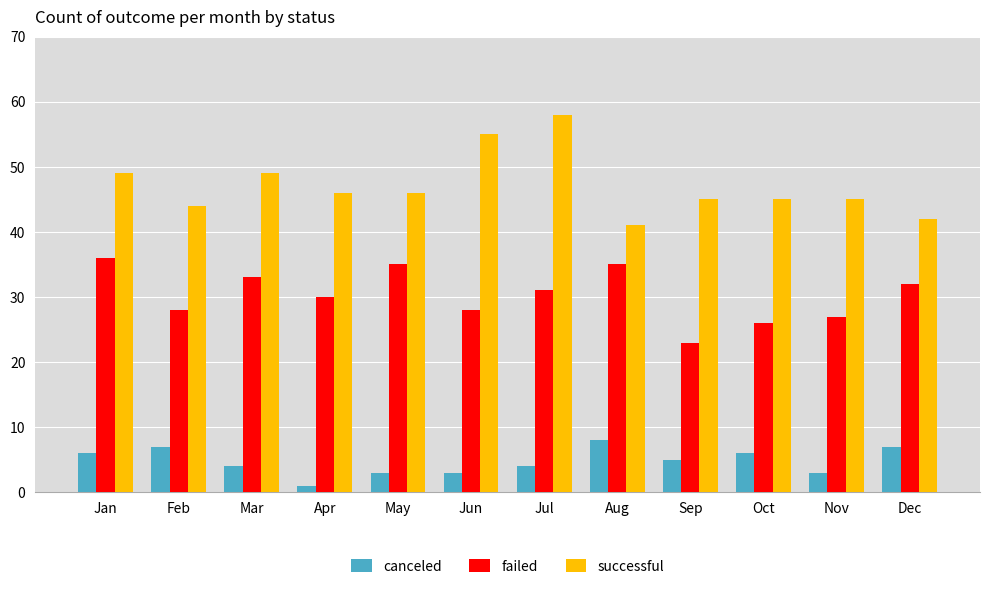

What are all the series names shown in the legend?

canceled, failed, successful